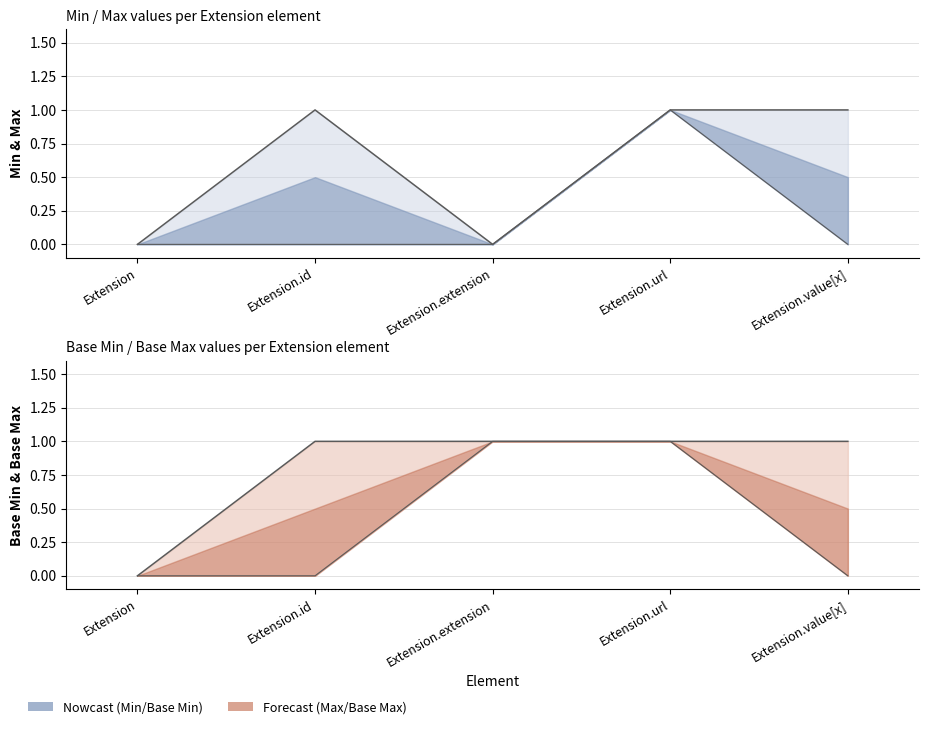

Read the Base Max value at Extension.id.

1